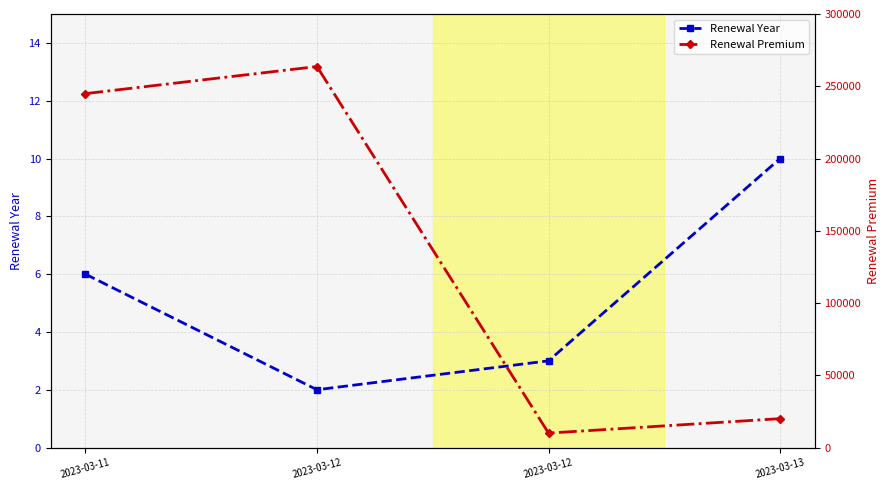

How many values in the Renewal Year series exceed 6?

1